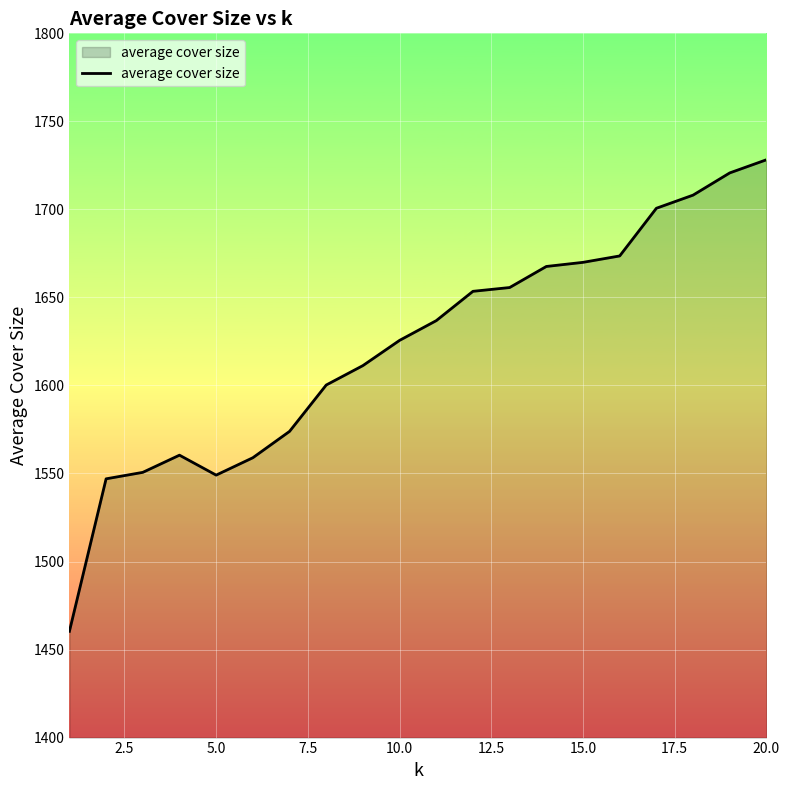

What is the smallest value displayed?

1460.4